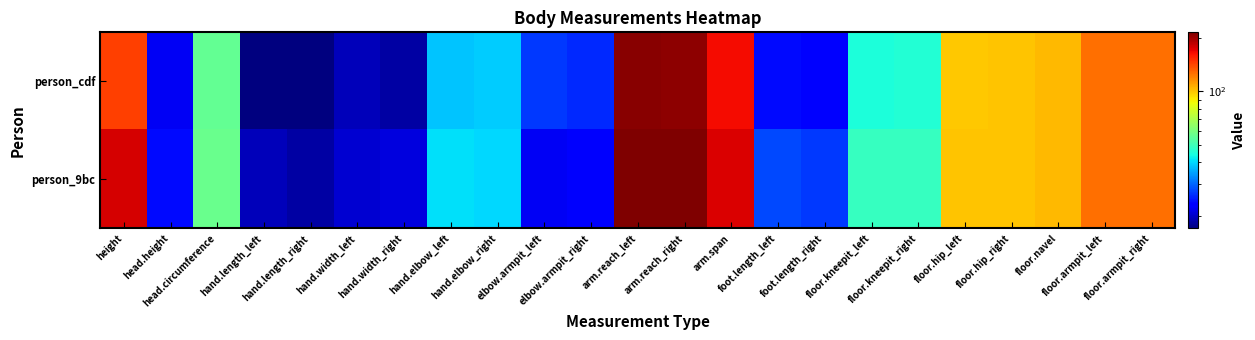

At which category is the sum across all series the highest?

arm.reach_left